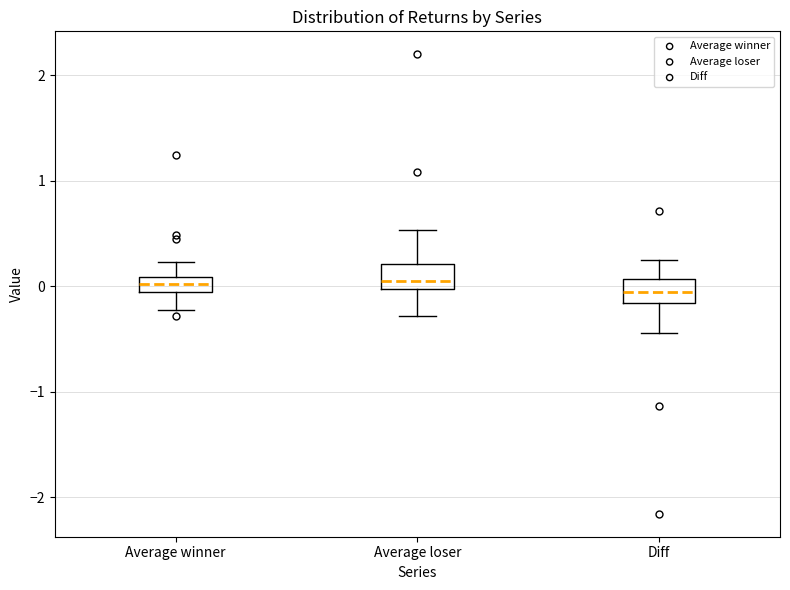

Where does the upper whisker of the box for Average loser end on the y-axis? The values are not printed on the chart, so give them approximately, as read against the axis.

0.5